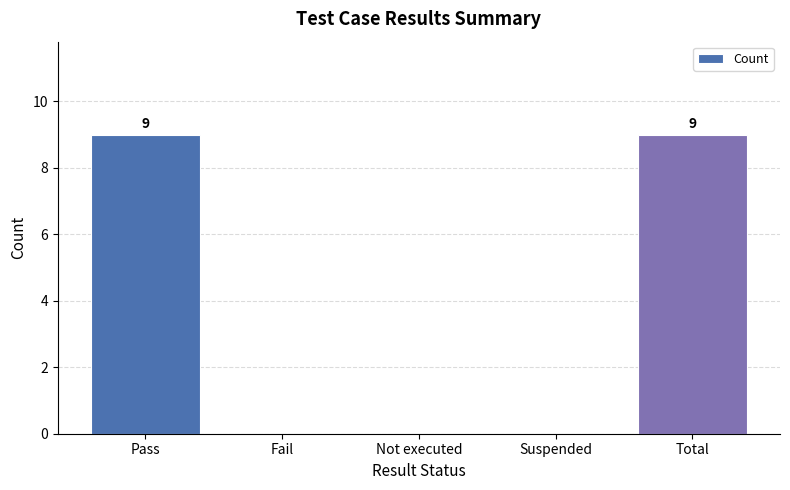

The value at Pass is 9. True or false?

True